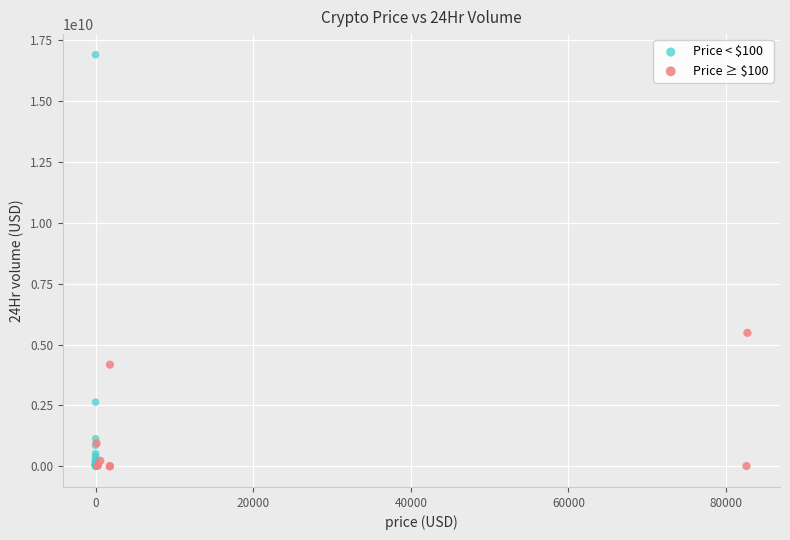

Which series contains the highest Y value?

Price < $100